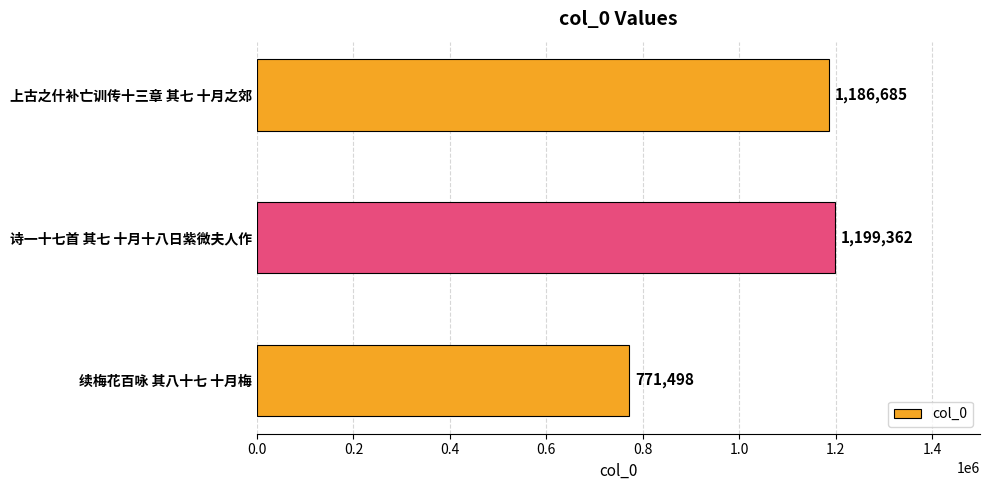

What is the ratio of the value at 诗一十七首 其七 十月十八日紫微夫人作 to the value at 续梅花百咏 其八十七 十月梅?

1.6